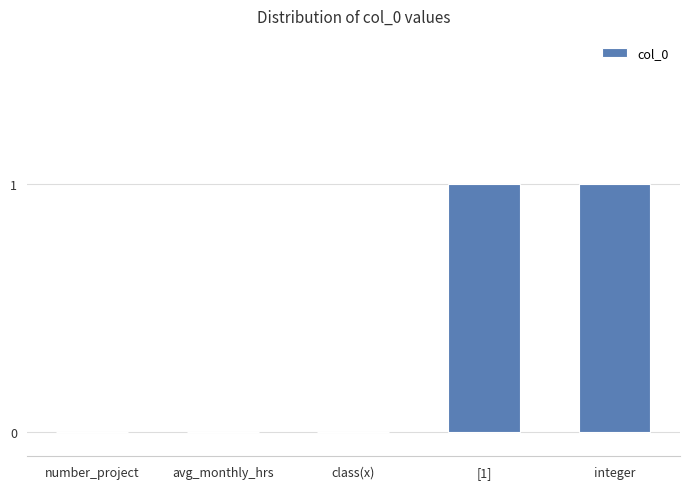

What is the difference between the values at integer and number_project?

1